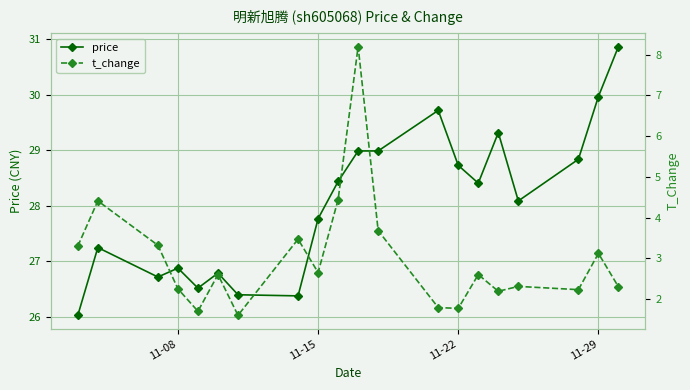

True or false: price has more than 1 points higher than both neighbors.

True